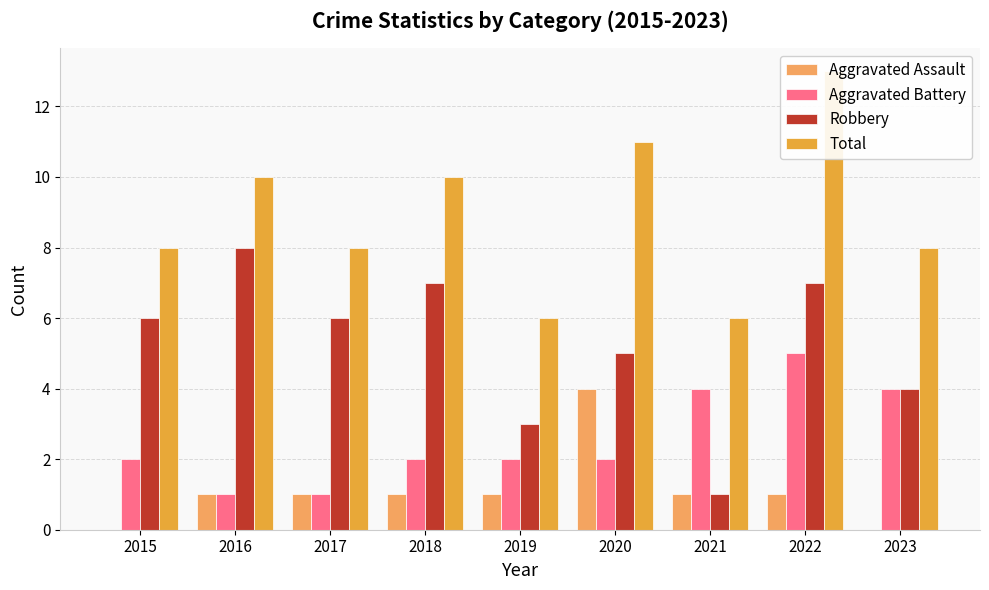

List the series in order of their overall mean, highest first.

Total, Robbery, Aggravated Battery, Aggravated Assault